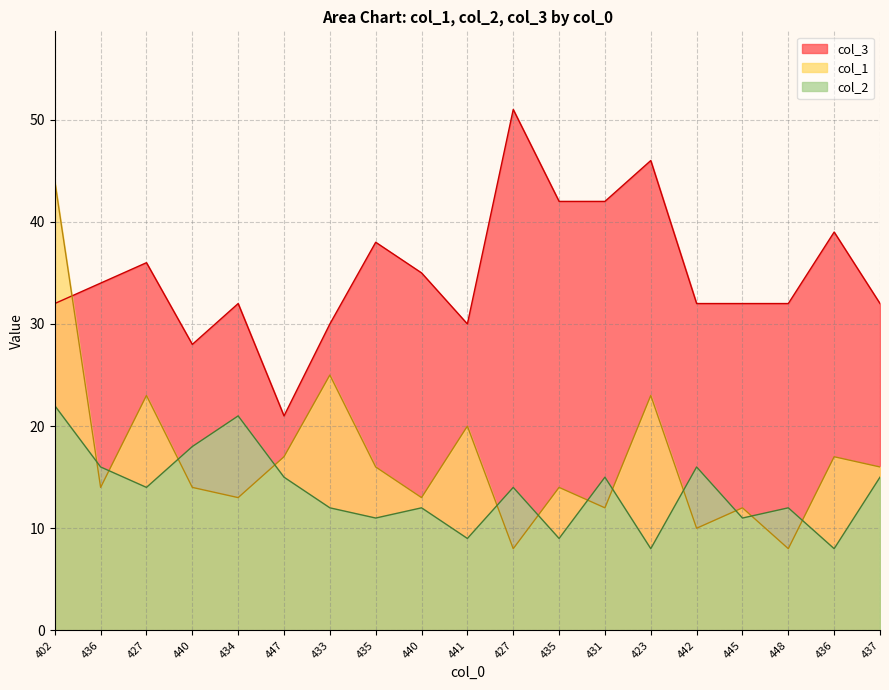

True or false: col_3 has more than 0 interior local peaks.

True